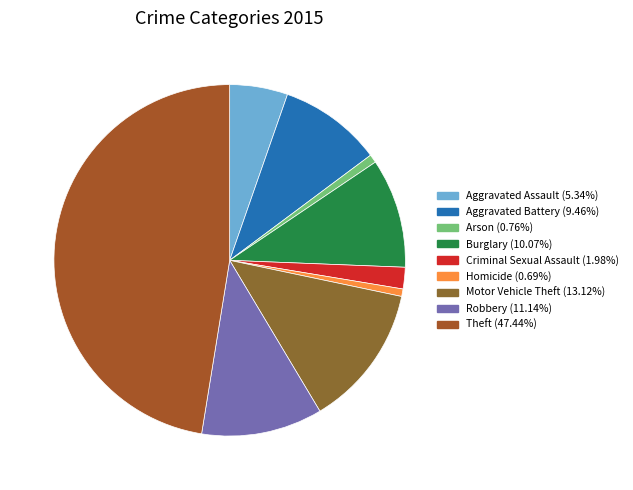

What is the ratio of the value at Aggravated Battery to the value at Arson?

12.4